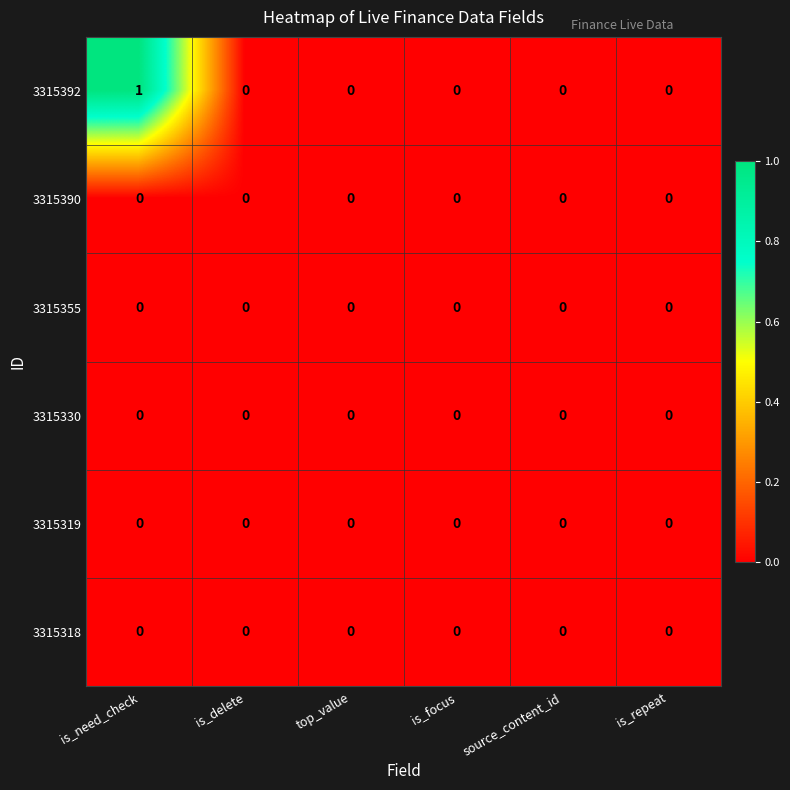

Count the 3315392 values in the range 0 to 1.

6